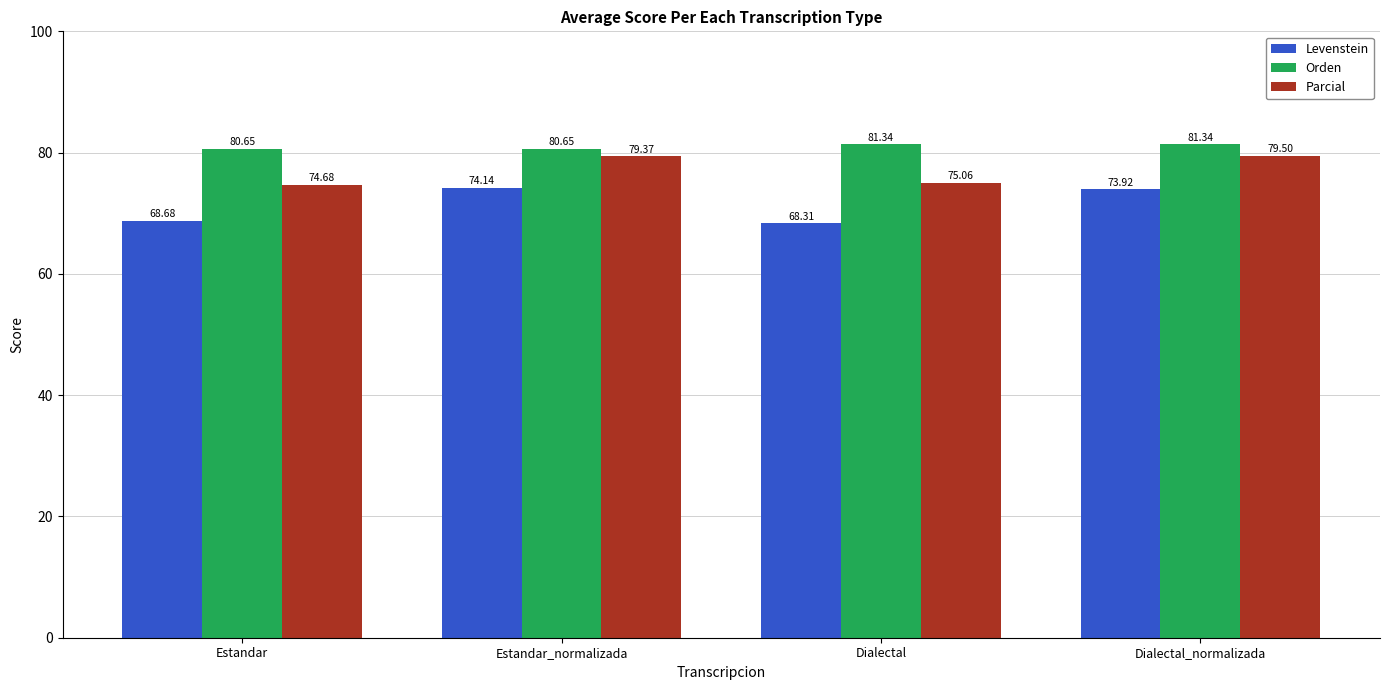

What are all the series names shown in the legend?

Levenstein, Orden, Parcial